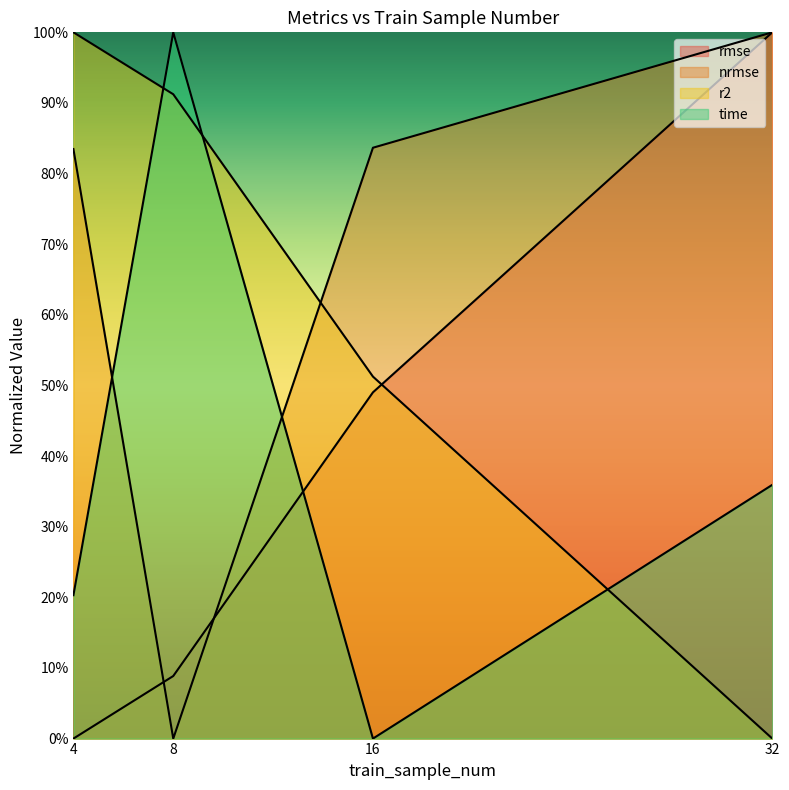

Which series changed the most between 4 and 8?

nrmse